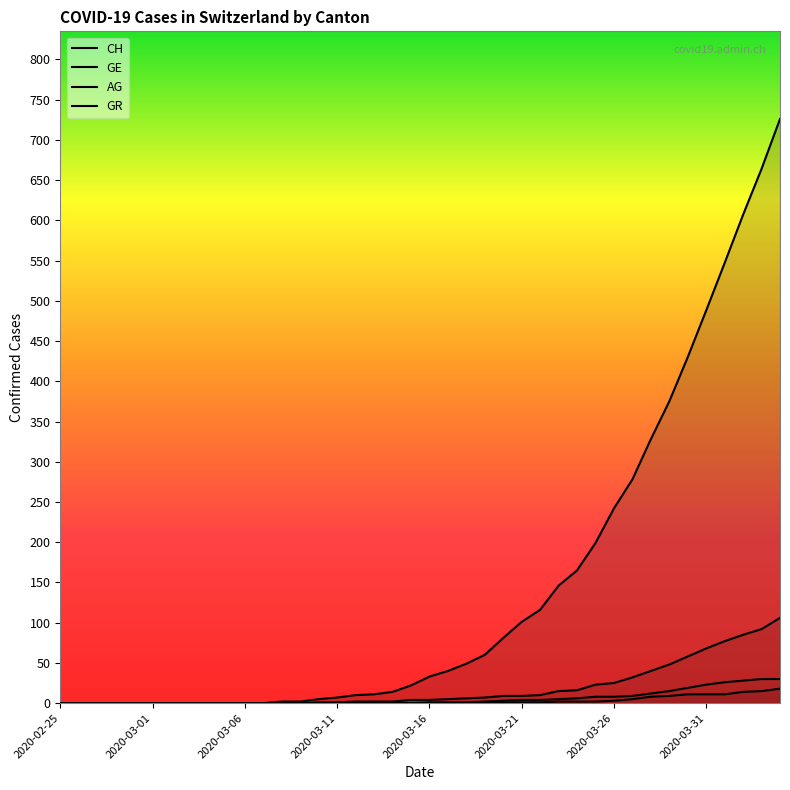

True or false: GR and CH cross at least once.

False